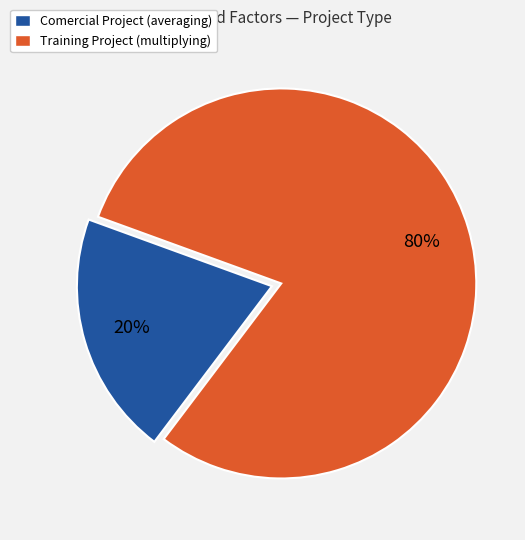

How many segments does this pie chart have?

2